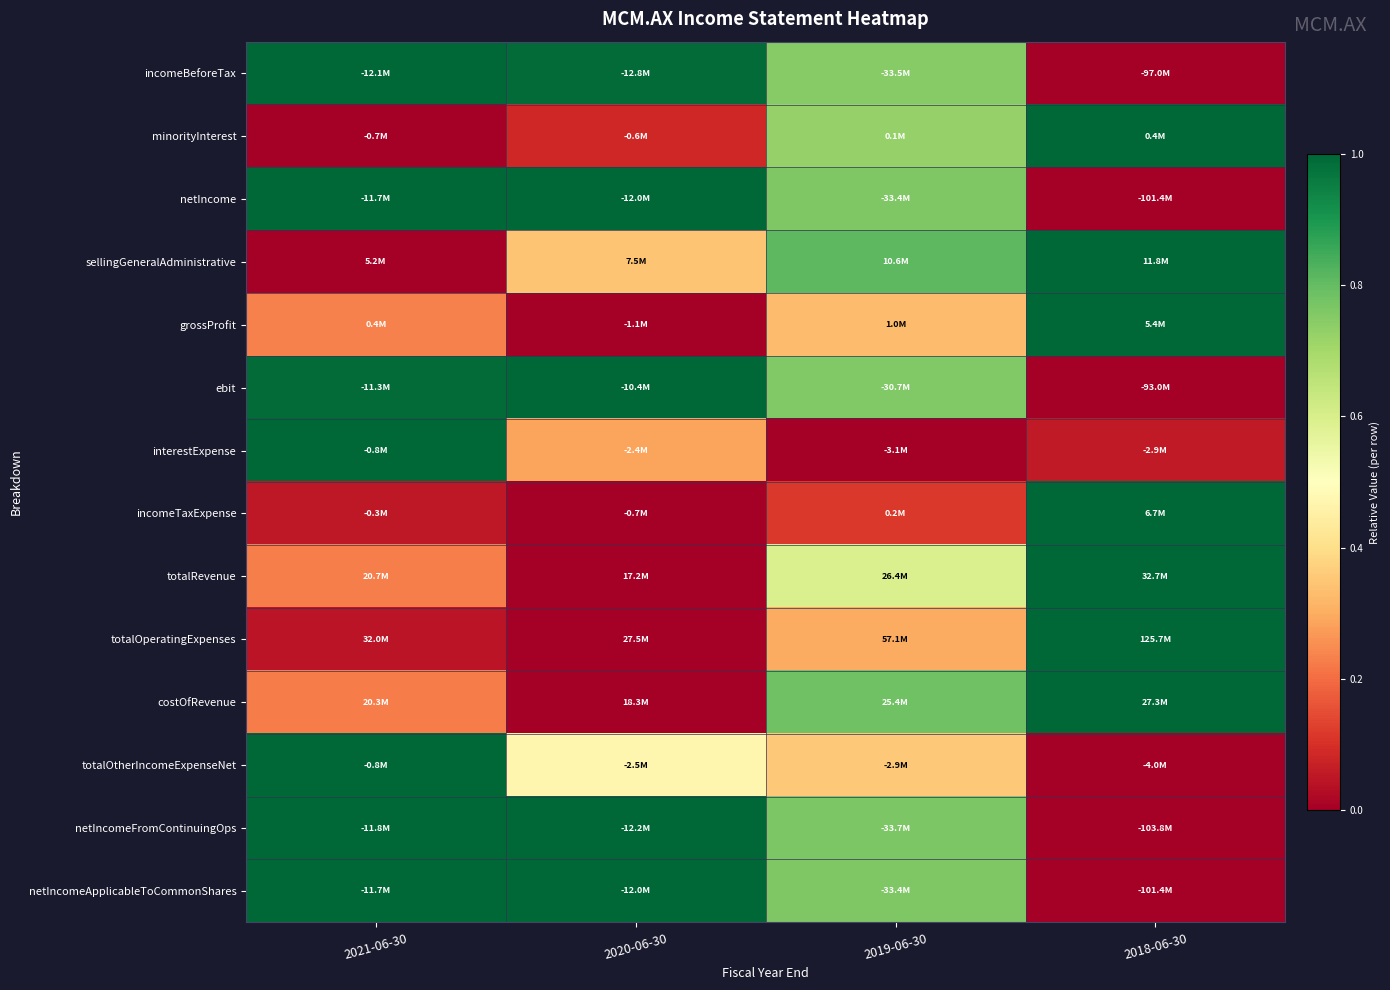

Which has a higher value, 2021-06-30 or 2020-06-30?

2021-06-30